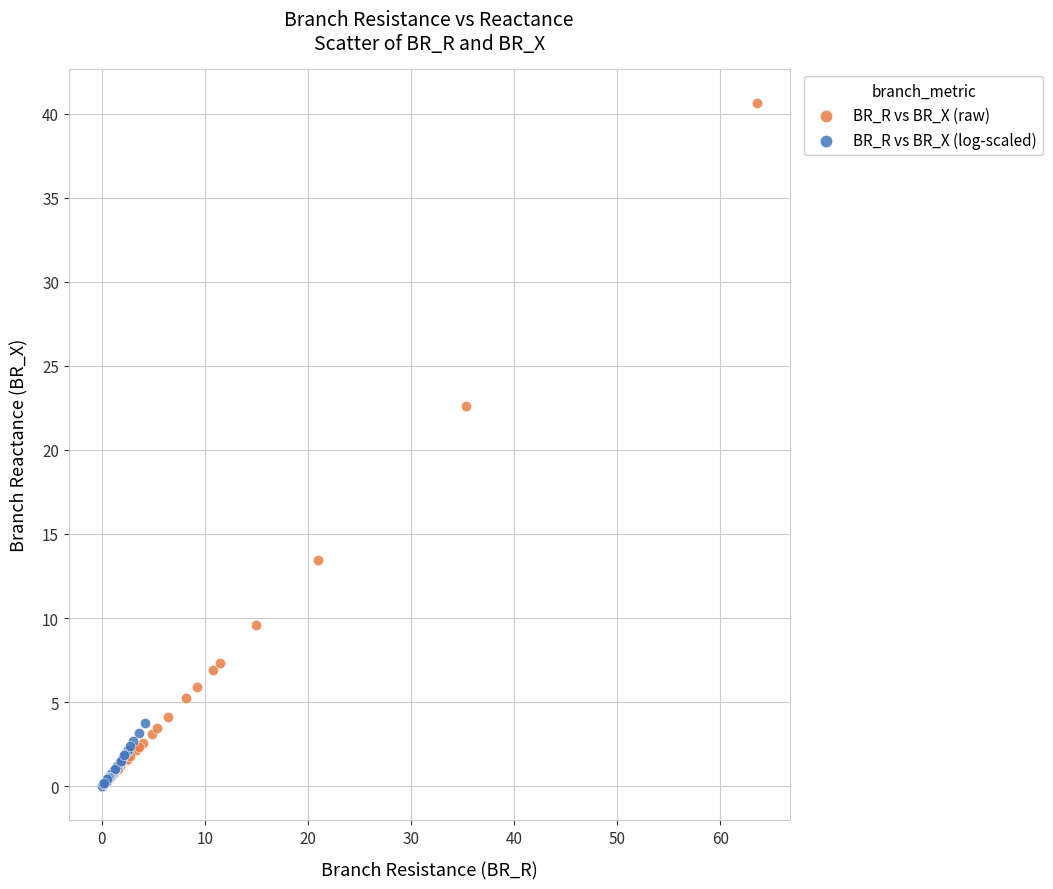

Which series contains the highest Y value?

BR_R vs BR_X (raw)